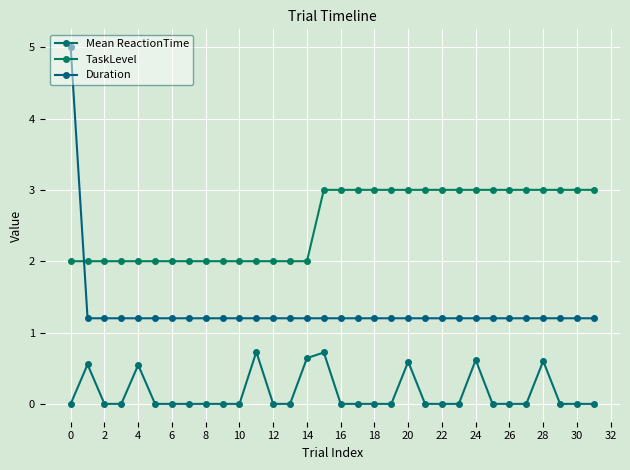

At which label does Duration reach its peak?

0